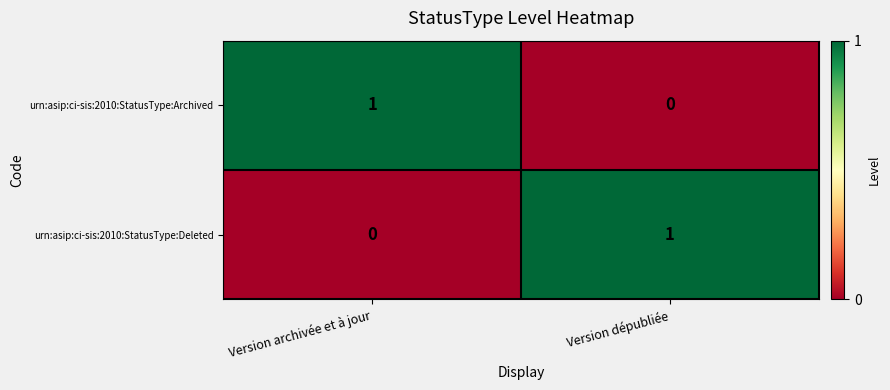

Reading right to left, what are all the values shown in this chart?

urn:asip:ci-sis:2010:StatusType:Archived: Version dépubliée=0	Version archivée et à jour=1
urn:asip:ci-sis:2010:StatusType:Deleted: Version dépubliée=1	Version archivée et à jour=0